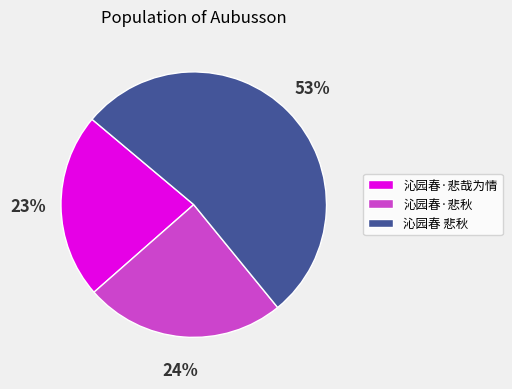

To the nearest percent, what percentage of the pie is 沁园春·悲哉为情?

23%